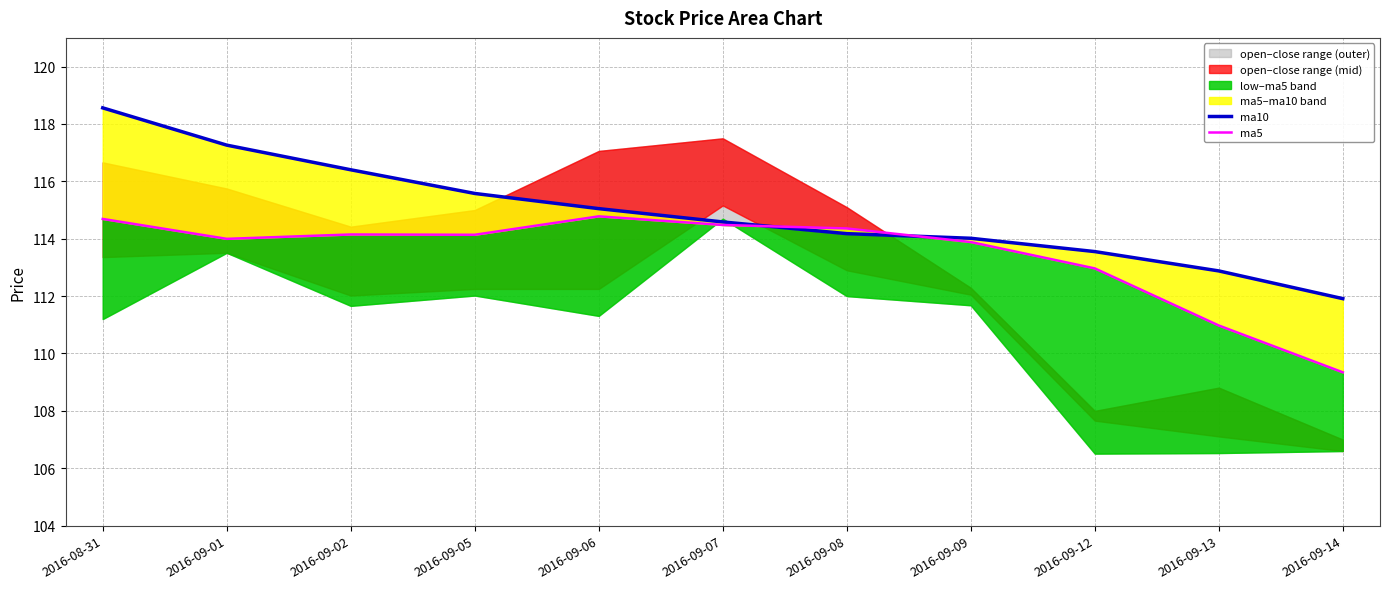

What is the difference between the second highest and minimum values in the ma5 series?

5.3